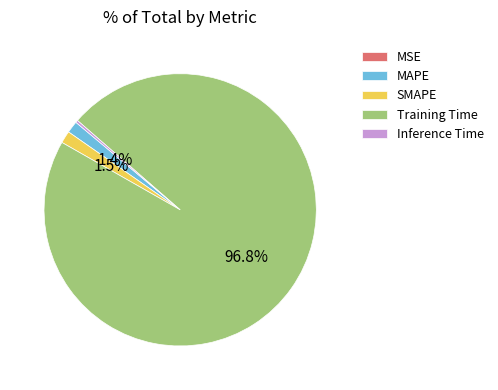

What is the largest slice in the pie chart?

Training Time